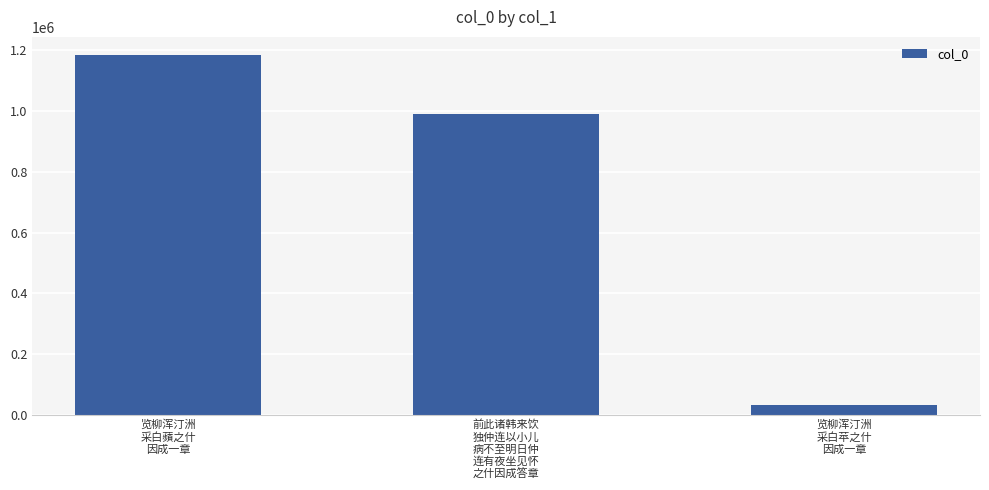

List the labels in order of value, smallest first.

览柳浑汀洲
采白苹之什
因成一章, 前此诸韩来饮
独仲连以小儿
病不至明日仲
连有夜坐见怀
之什因成答章, 览柳浑汀洲
采白蘋之什
因成一章